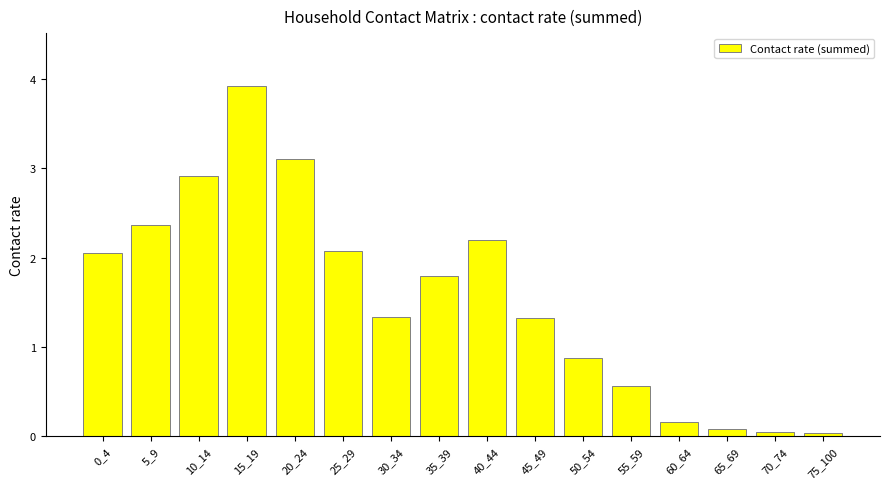

What is the value of the 9th bar from the left?

2.2